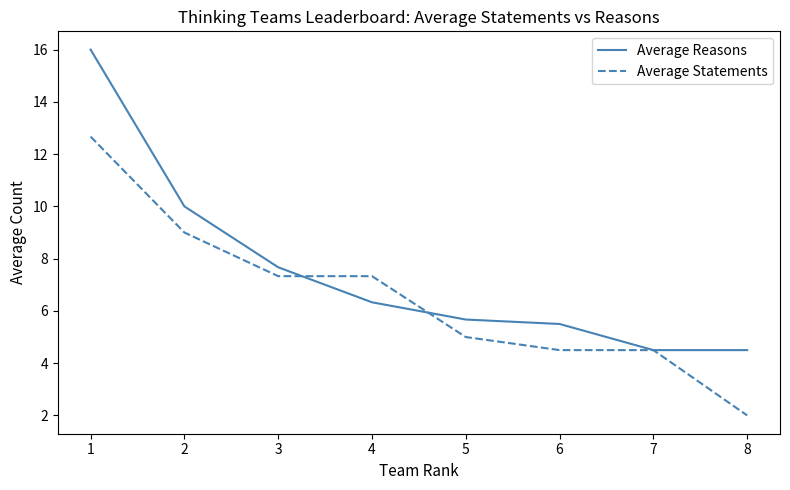

Which series ends up on top after the final intersection of Average Reasons and Average Statements?

Average Reasons